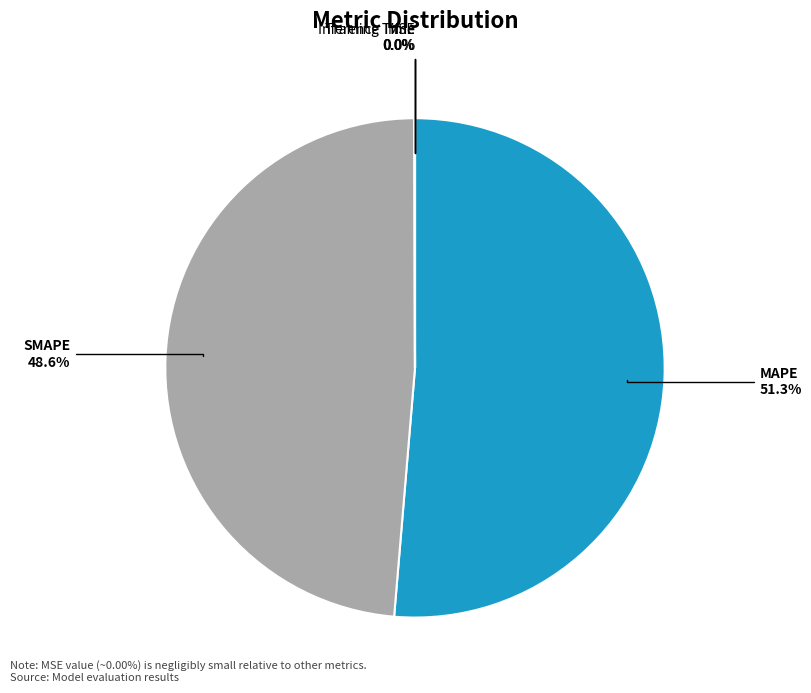

Does SMAPE represent more than half of the total?

No